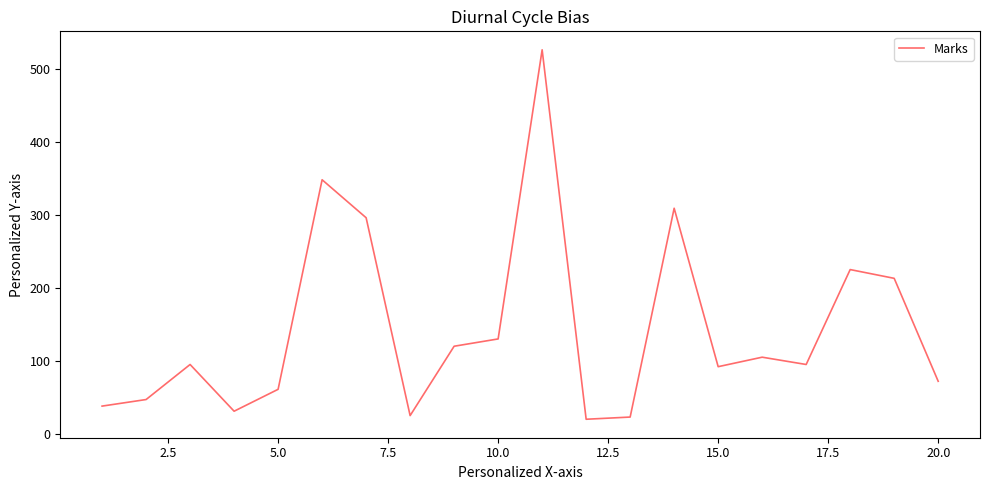

What is the smallest value displayed?

20